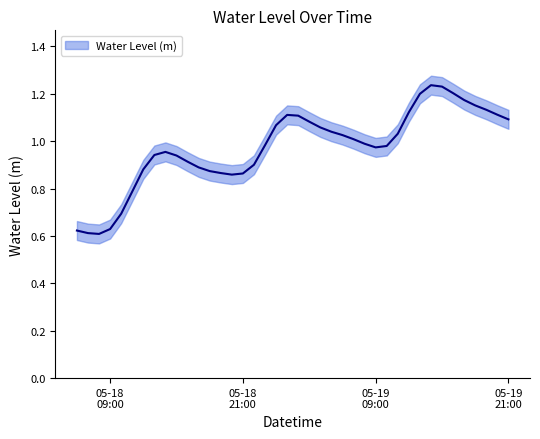

Reading left to right, list all the values displayed in this chart.

0.6	0.6	0.6	0.6	0.7	0.8	0.9	0.9	1.0	0.9	0.9	0.9	0.9	0.9	0.9	0.9	0.9	1.0	1.1	1.1	1.1	1.1	1.1	1.0	1.0	1.0	1.0	1.0	1.0	1.0	1.1	1.2	1.2	1.2	1.2	1.2	1.2	1.1	1.1	1.1